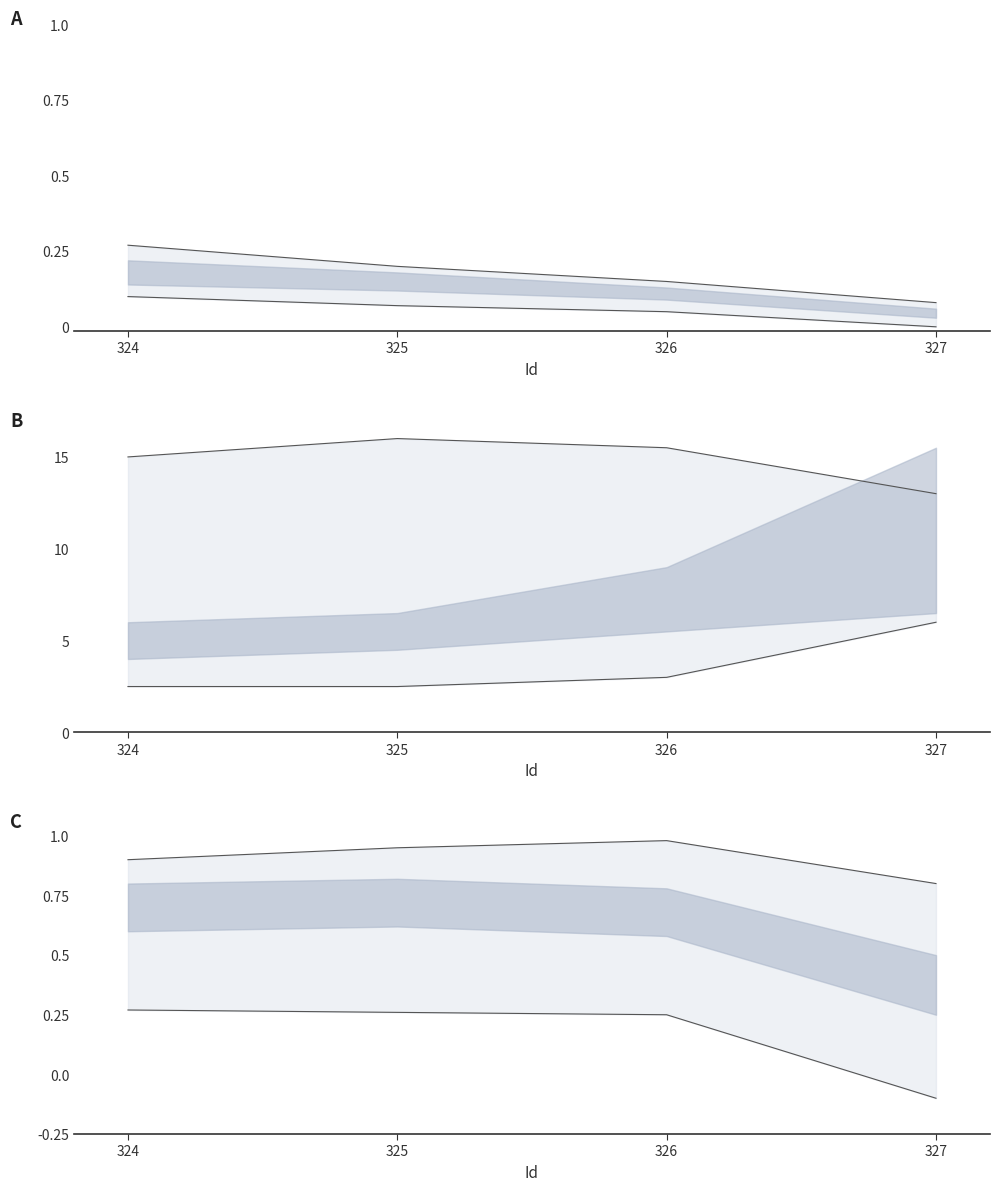

True or false: upper and lower cross at least once.

False